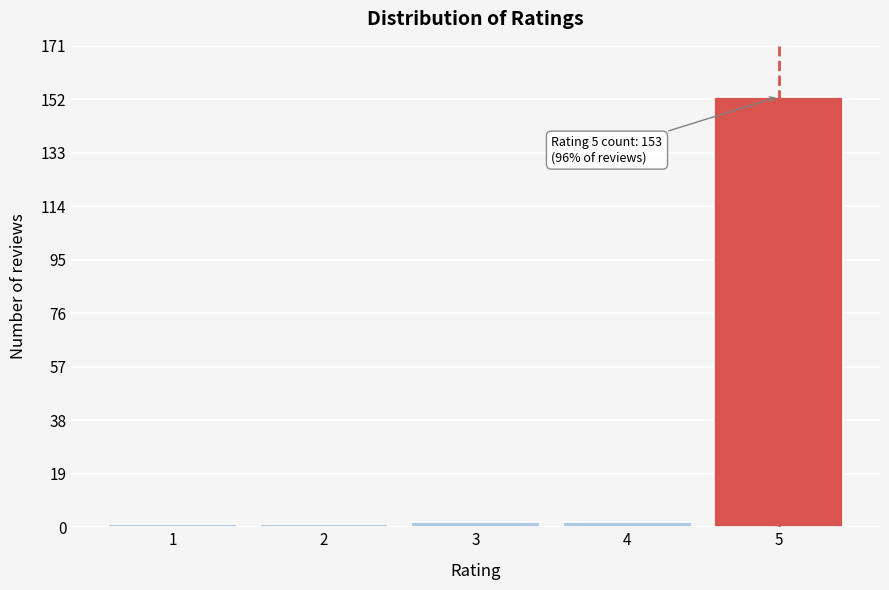

Reading left to right, transcribe all the data shown in this chart.

1	1	2	2	153